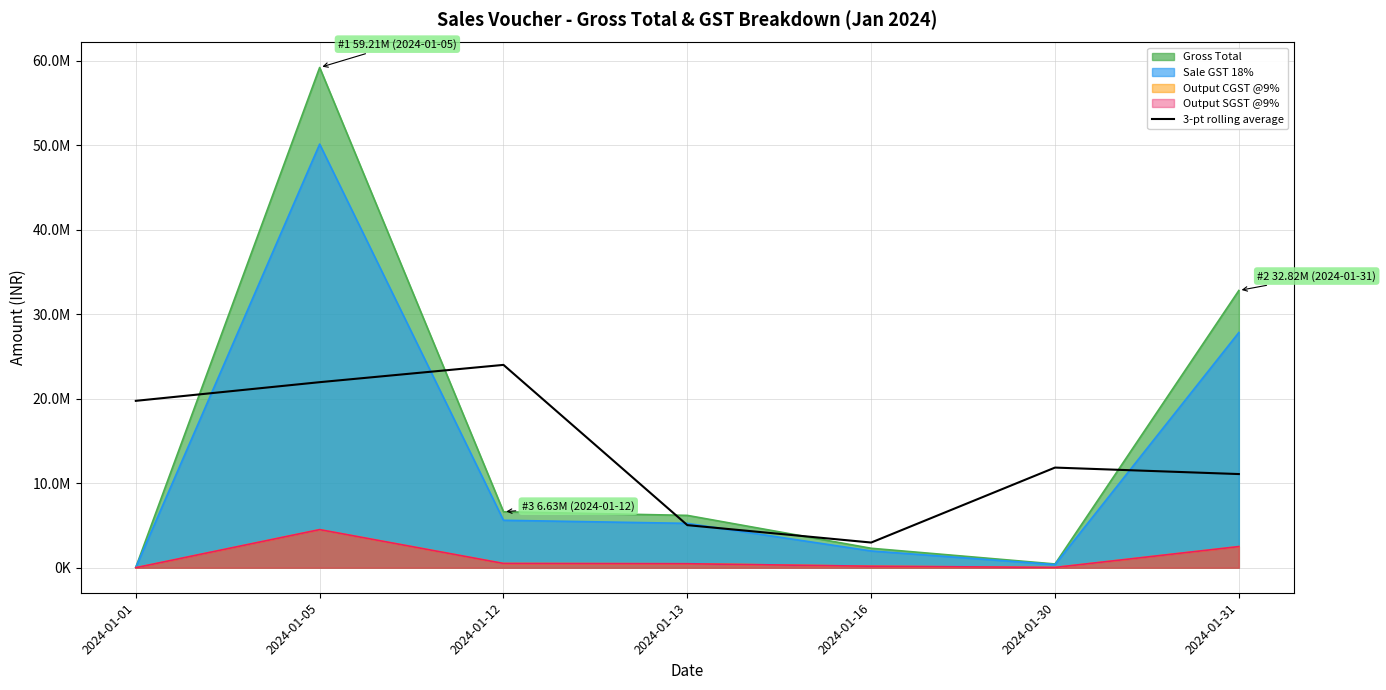

What is the difference between the second highest and minimum values?

18982475.3